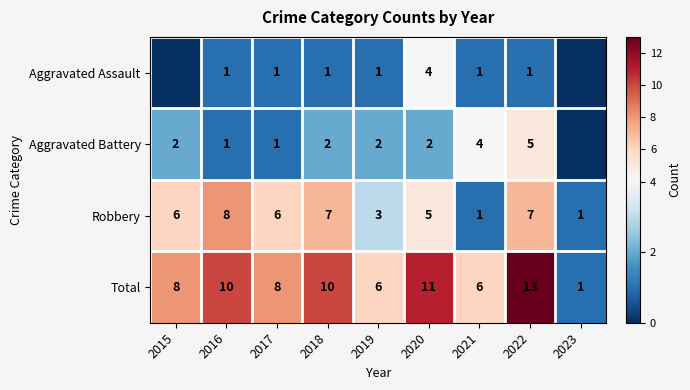

Is the value of Robbery at 2016 greater than the value of Aggravated Assault at 2020?

Yes